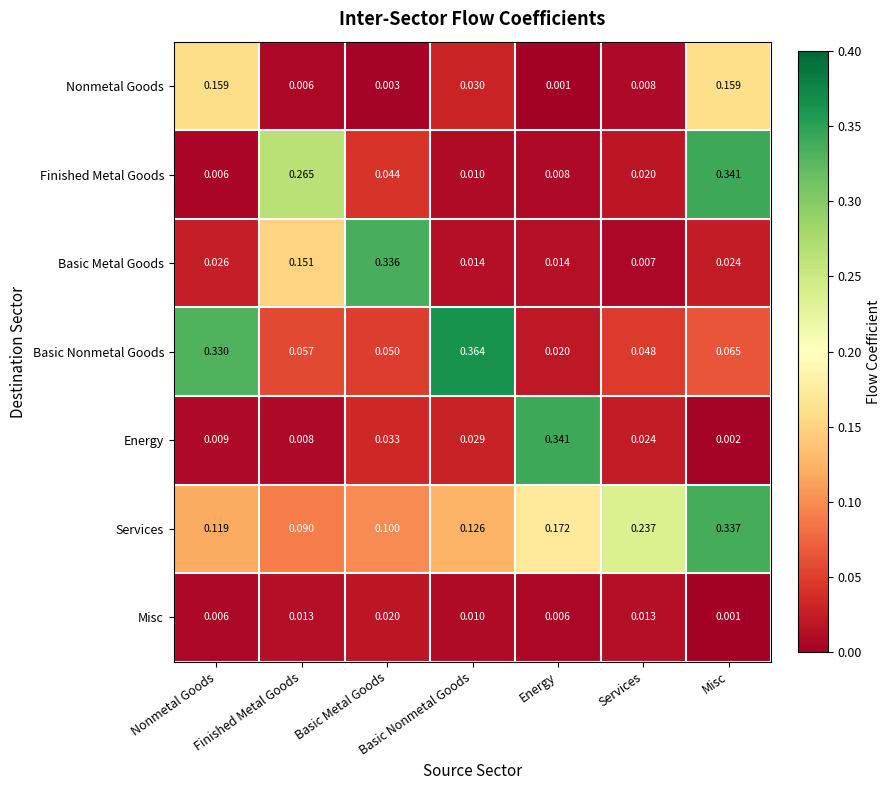

Which category has the lowest value in the Finished Metal Goods series?

Nonmetal Goods